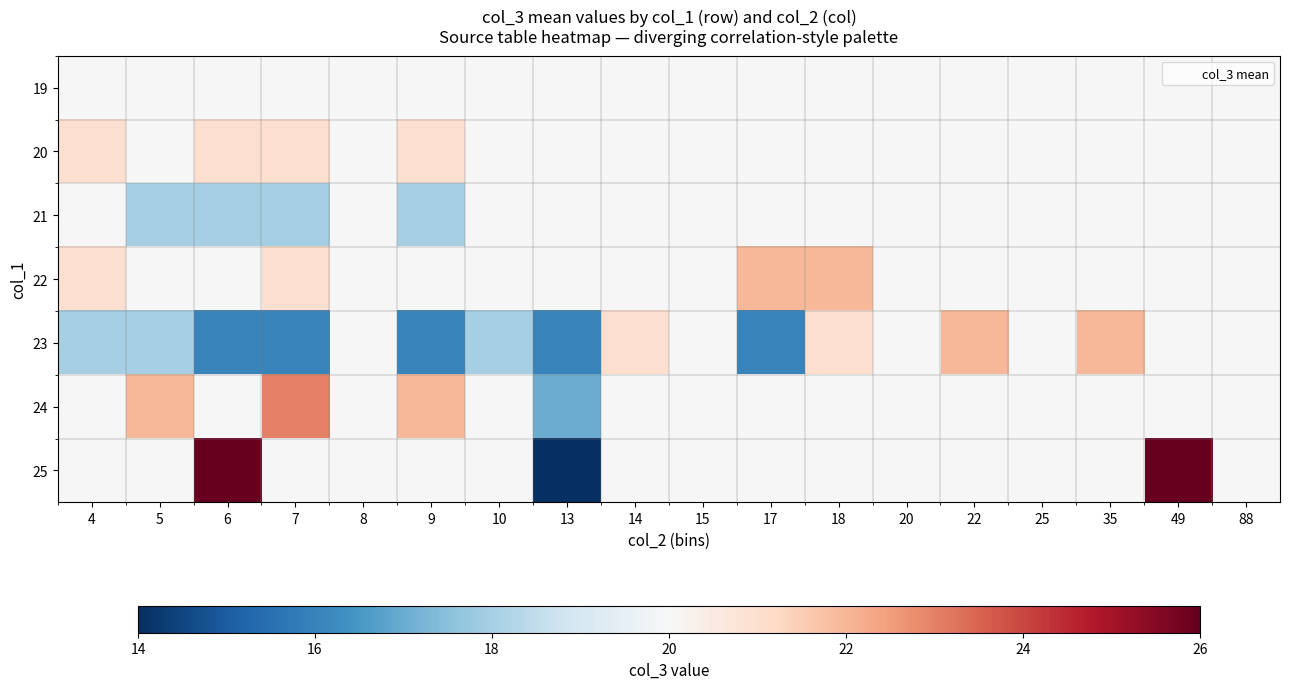

Reading right to left, list all the values displayed in this chart.

19: 88=20	49=20	35=20	25=20	22=20	20=20	18=20	17=20	15=20	14=20	13=20	10=20	9=20	8=20	7=20	6=20	5=20	4=20
20: 88=20	49=20	35=20	25=20	22=20	20=20	18=20	17=20	15=20	14=20	13=20	10=20	9=21	8=20	7=21	6=21	5=20	4=21
21: 88=20	49=20	35=20	25=20	22=20	20=20	18=20	17=20	15=20	14=20	13=20	10=20	9=18	8=20	7=18	6=18	5=18	4=20
22: 88=20	49=20	35=20	25=20	22=20	20=20	18=22	17=22	15=20	14=20	13=20	10=20	9=20	8=20	7=21	6=20	5=20	4=21
23: 88=20	49=20	35=22	25=20	22=22	20=20	18=21	17=16	15=20	14=21	13=16	10=18	9=16	8=20	7=16	6=16	5=18	4=18
24: 88=20	49=20	35=20	25=20	22=20	20=20	18=20	17=20	15=20	14=20	13=17	10=20	9=22	8=20	7=23	6=20	5=22	4=20
25: 88=20	49=26	35=20	25=20	22=20	20=20	18=20	17=20	15=20	14=20	13=14	10=20	9=20	8=20	7=20	6=26	5=20	4=20